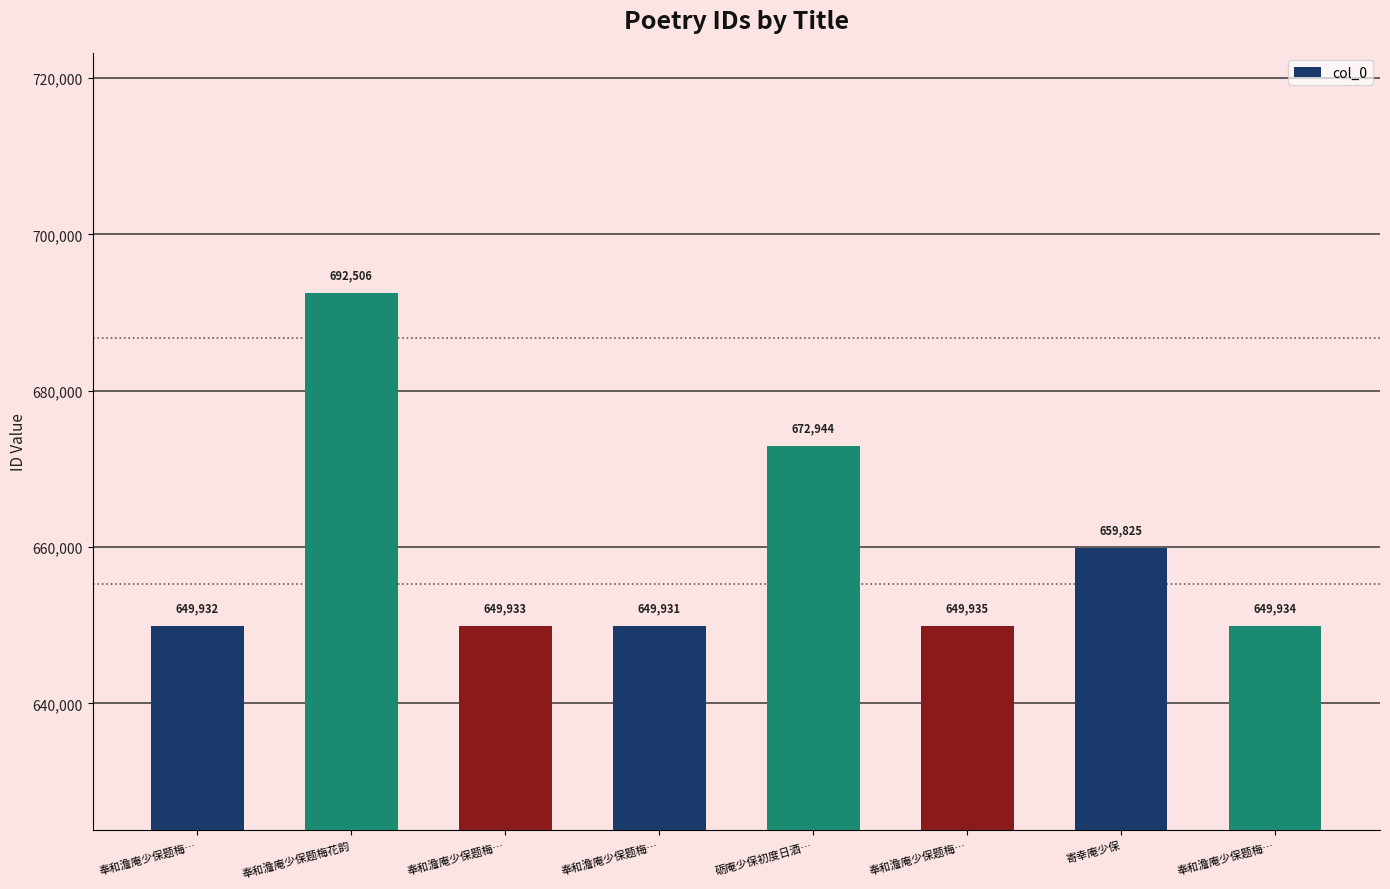

Does the chart contain stacked bars?

No